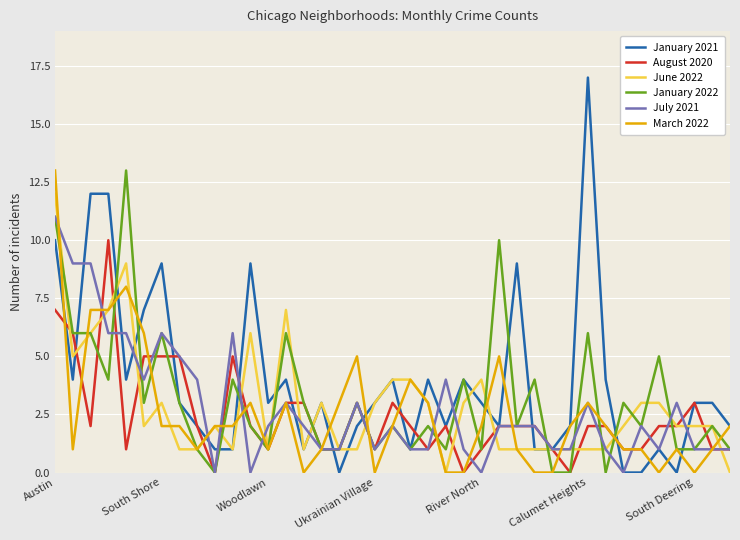

How many lines are shown in the chart?

6